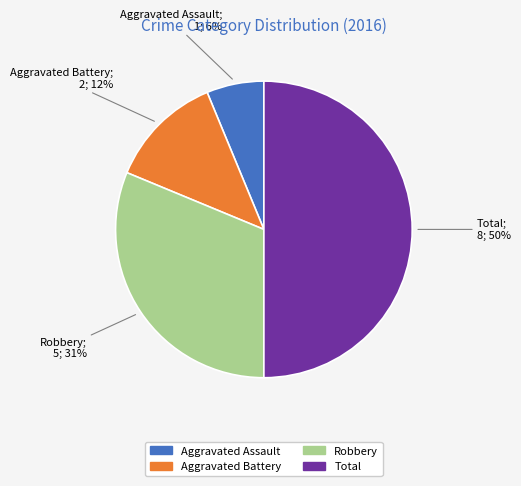

Which has a higher value, Total or Aggravated Battery?

Total